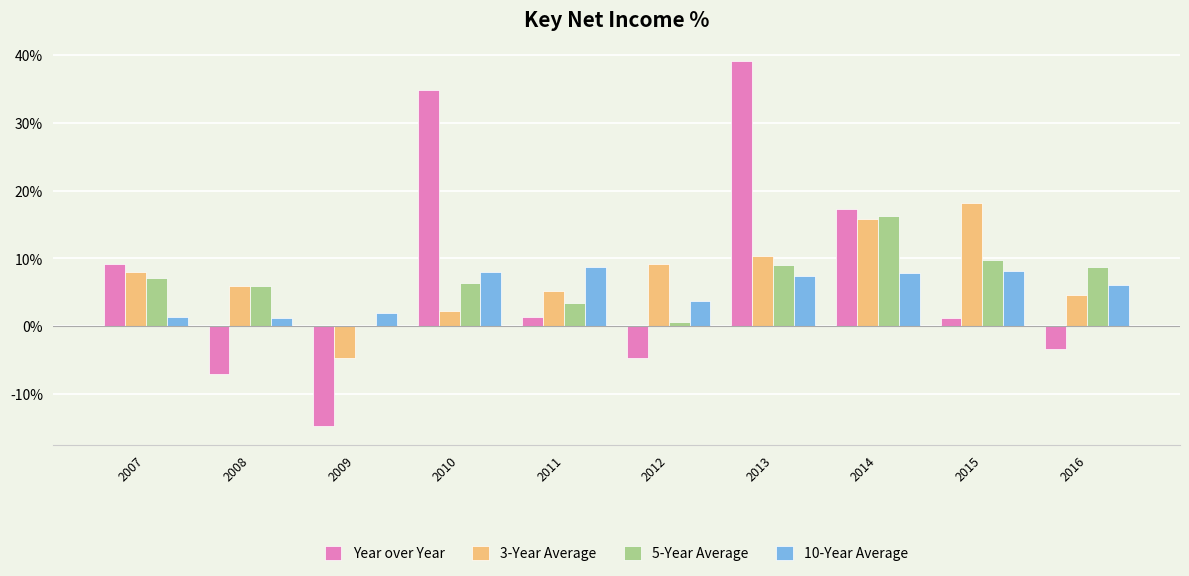

How many groups of bars are there?

10